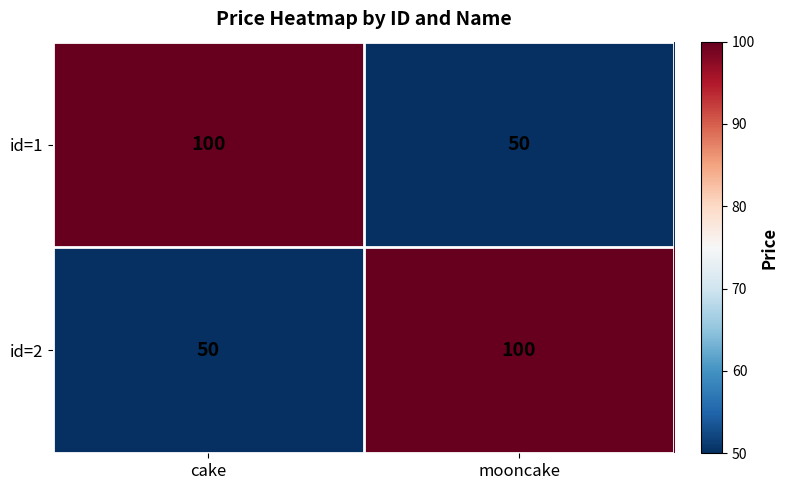

Reading right to left, list all the values displayed in this chart.

id=1: mooncake=50	cake=100
id=2: mooncake=100	cake=50